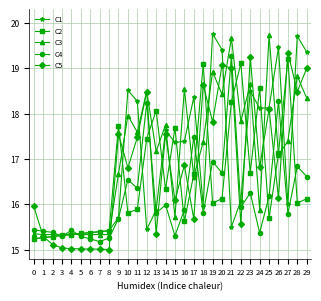

What is the difference between the highest and lowest values at 29?

3.2